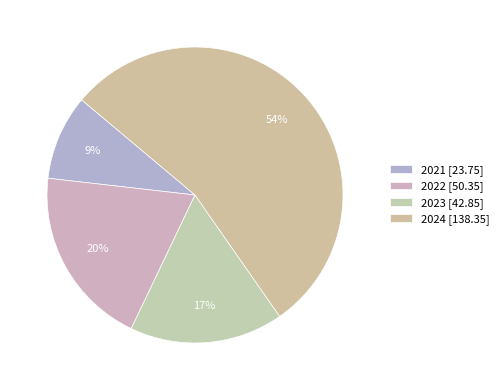

What is the ratio of the value at 2022 to the value at 2021?

2.1